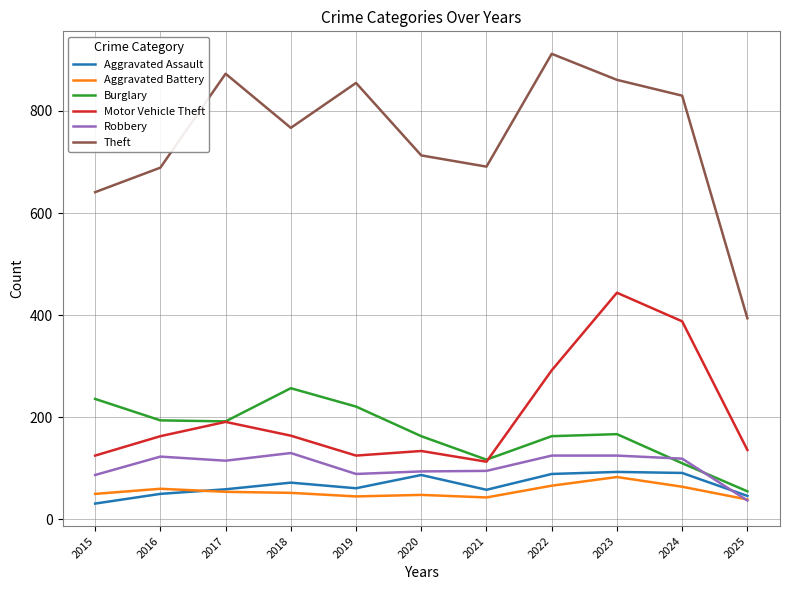

The Aggravated Battery series shows 64 at 2024. True or false?

True